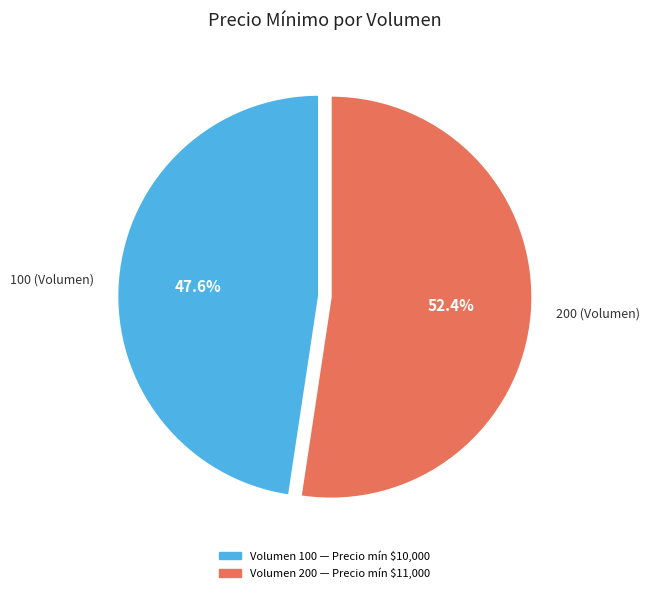

Is there any slice that represents more than half of the pie?

Yes